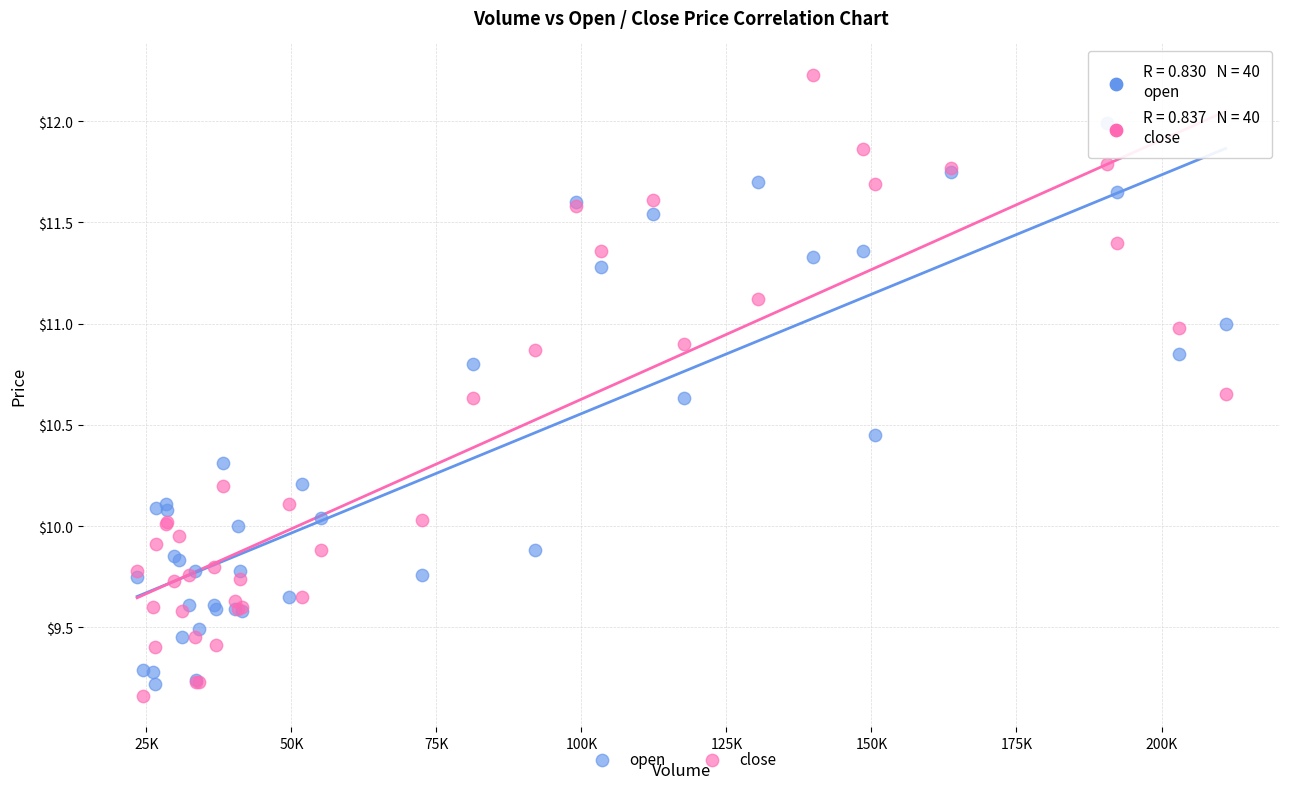

What are all the series names shown in the legend?

open, close